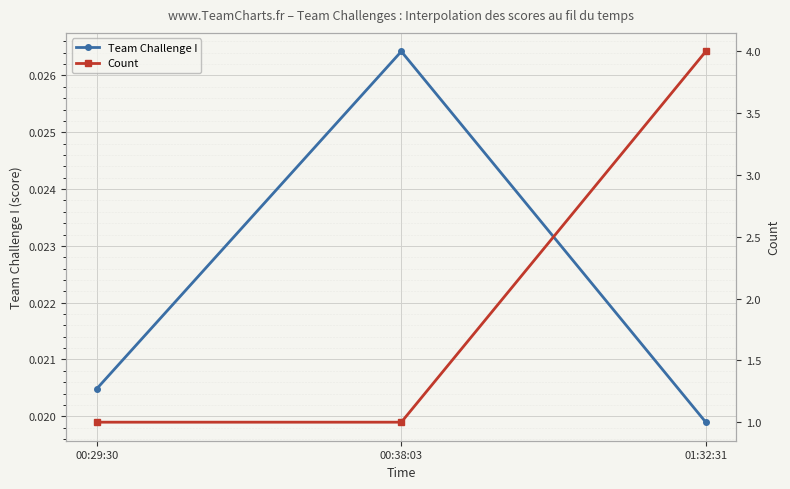

Rank the series by their average value, from lowest to highest.

Team Challenge I, Count